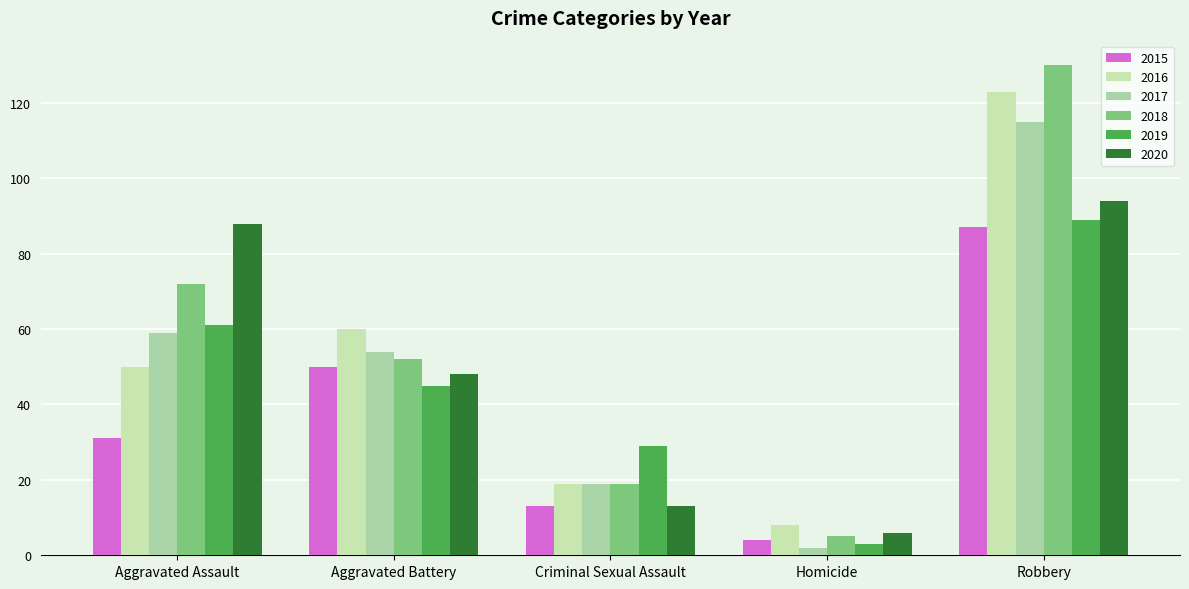

Which category has the highest value across all series?

Robbery